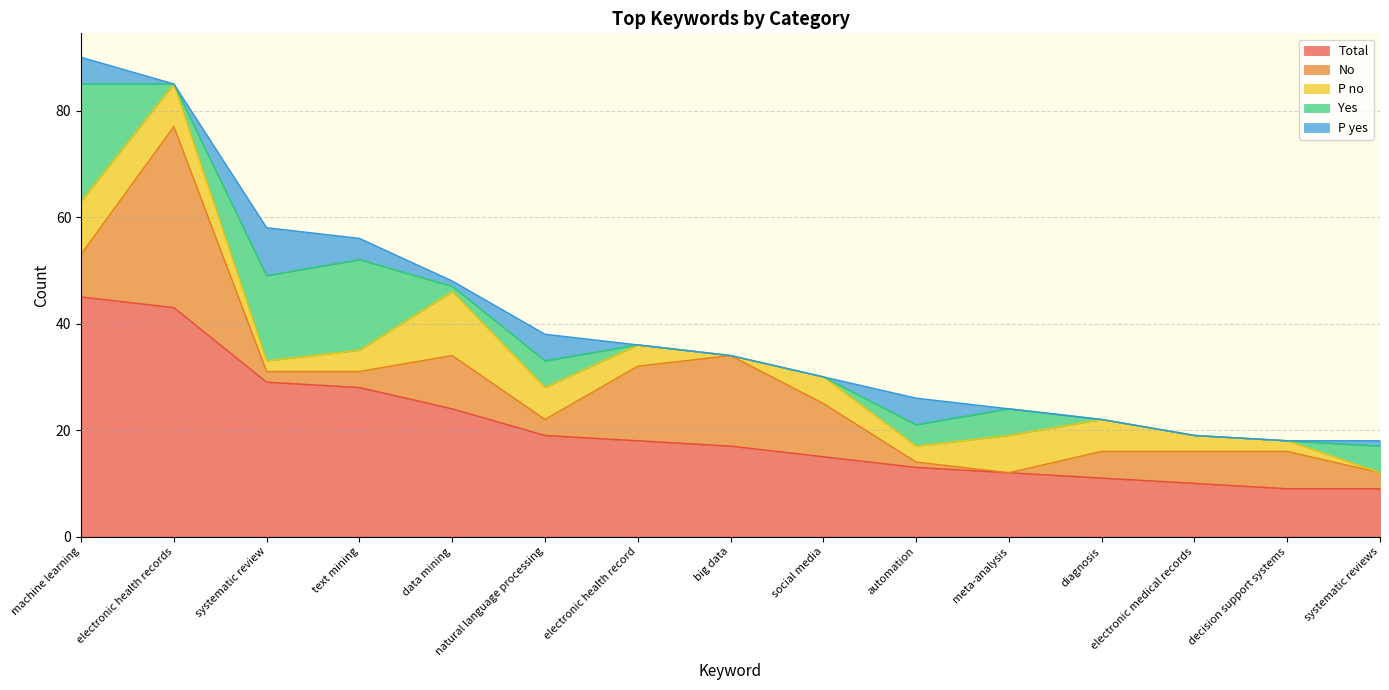

Between social media and automation, which series saw the biggest shift?

No